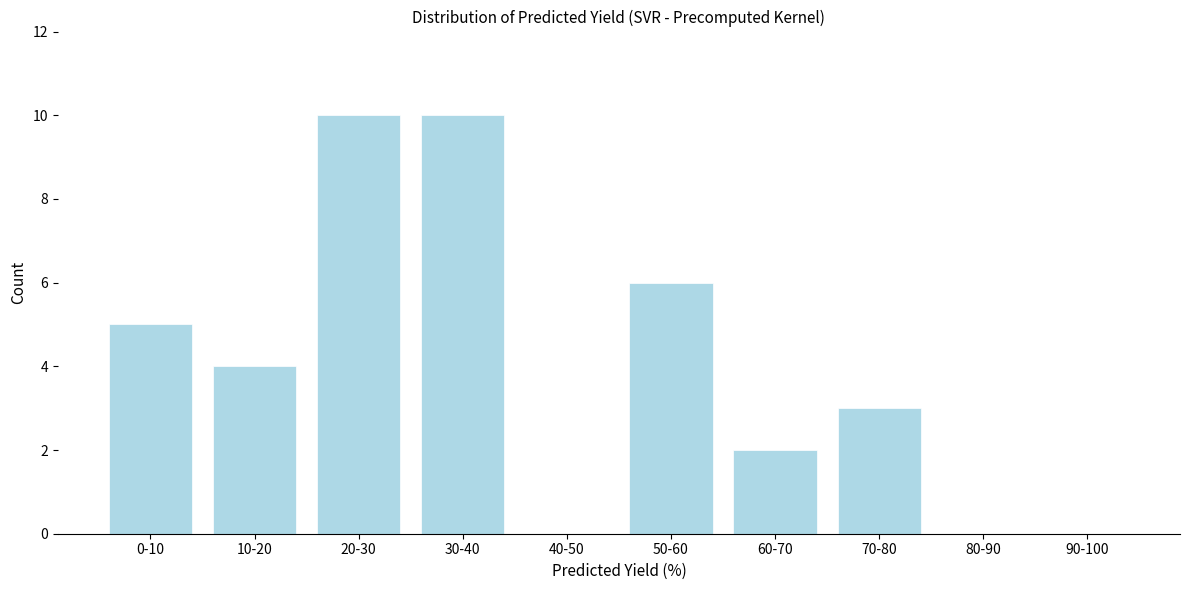

Reading right to left, transcribe all the data shown in this chart.

90-100=0	80-90=0	70-80=3	60-70=2	50-60=6	40-50=0	30-40=10	20-30=10	10-20=4	0-10=5